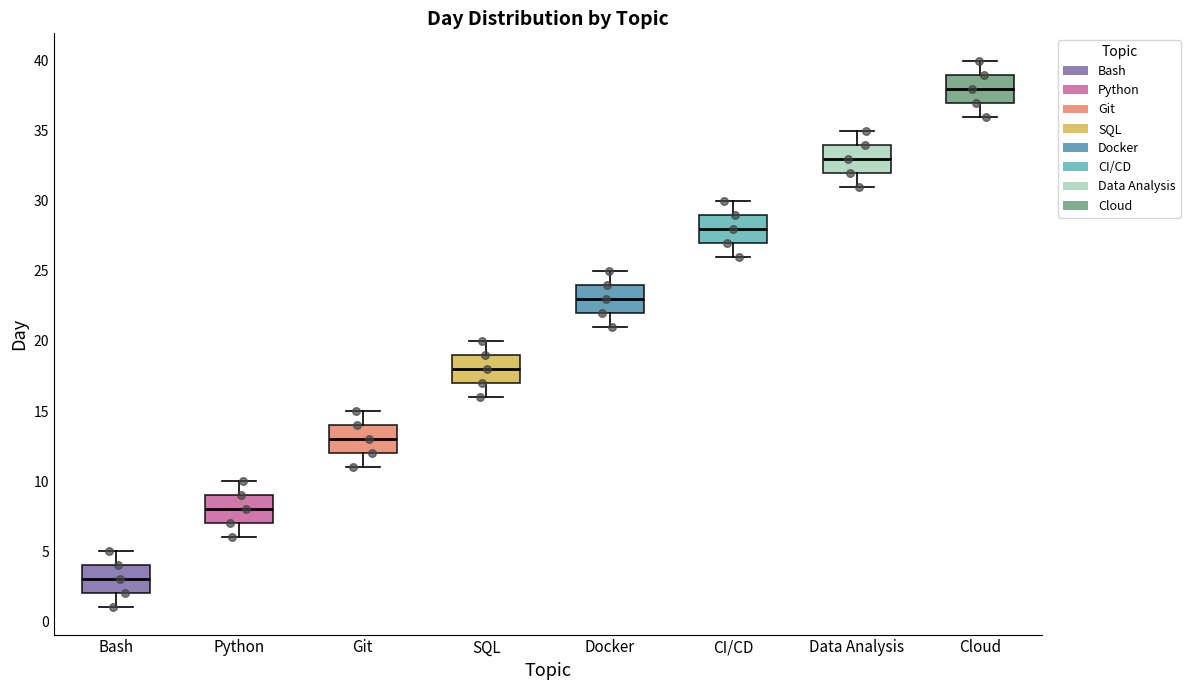

Reading left to right, transcribe this box plot: for each box, give where its median line is, the range the box spans, and where its two whiskers end, as read against the y-axis. The values are not printed on the chart, so give them approximately, as read against the axis.

Bash: median 3, box 2 to 4, whiskers 1 to 5
Python: median 8, box 7 to 9, whiskers 6 to 10
Git: median 13, box 12 to 14, whiskers 11 to 15
SQL: median 18, box 17 to 19, whiskers 16 to 20
Docker: median 23, box 22 to 24, whiskers 21 to 25
CI/CD: median 28, box 27 to 29, whiskers 26 to 30
Data Analysis: median 33, box 32 to 34, whiskers 31 to 35
Cloud: median 38, box 37 to 39, whiskers 36 to 40